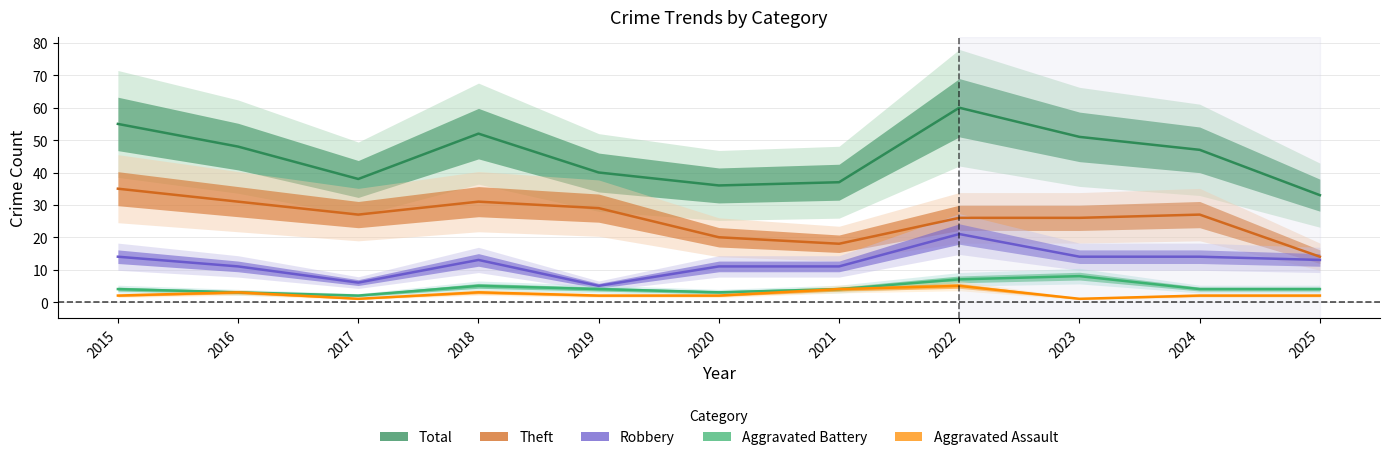

How many lines are shown in the chart?

5